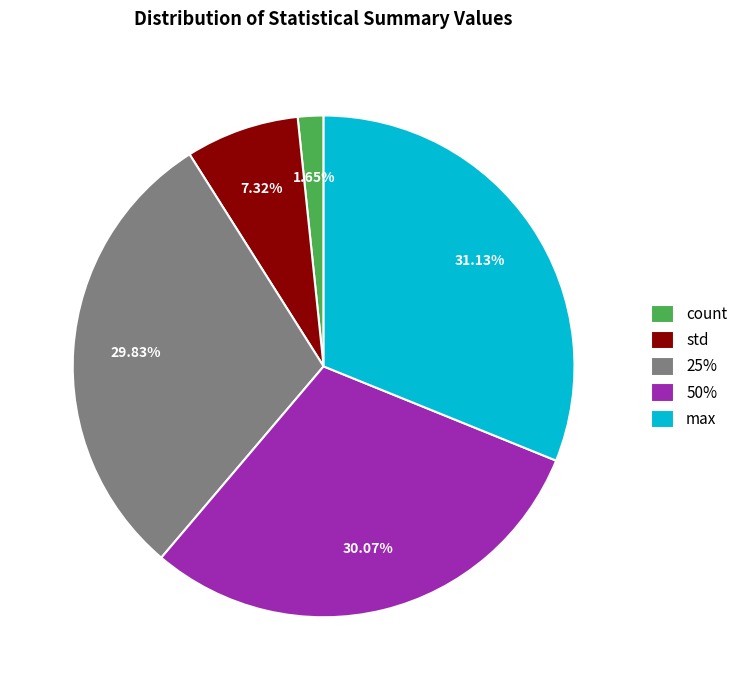

The std slice represents 7% of the pie. True or false?

True